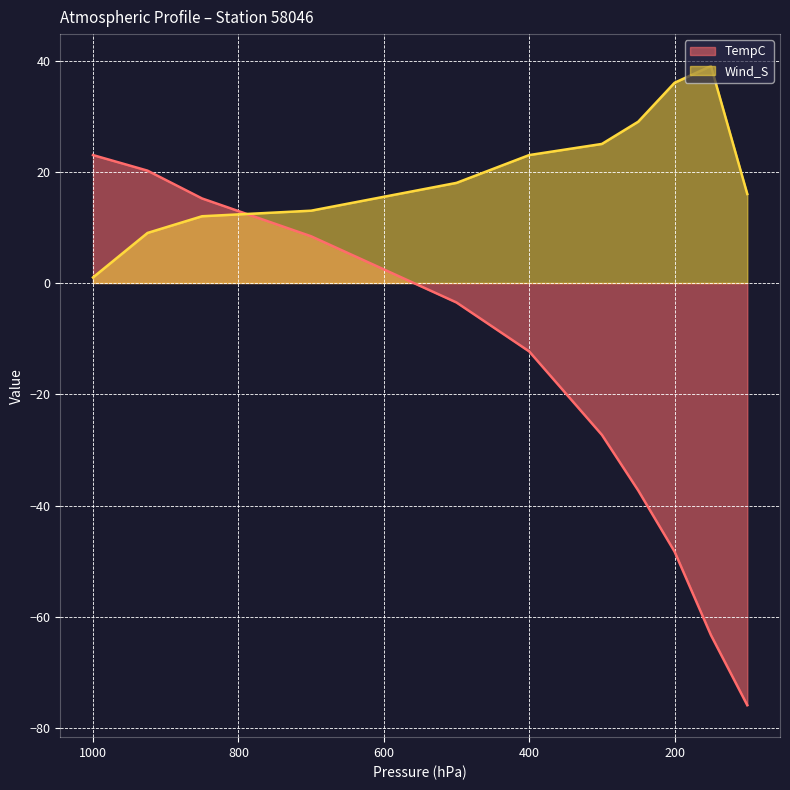

Is it true that TempC equals -37.4 at 100.0?

False